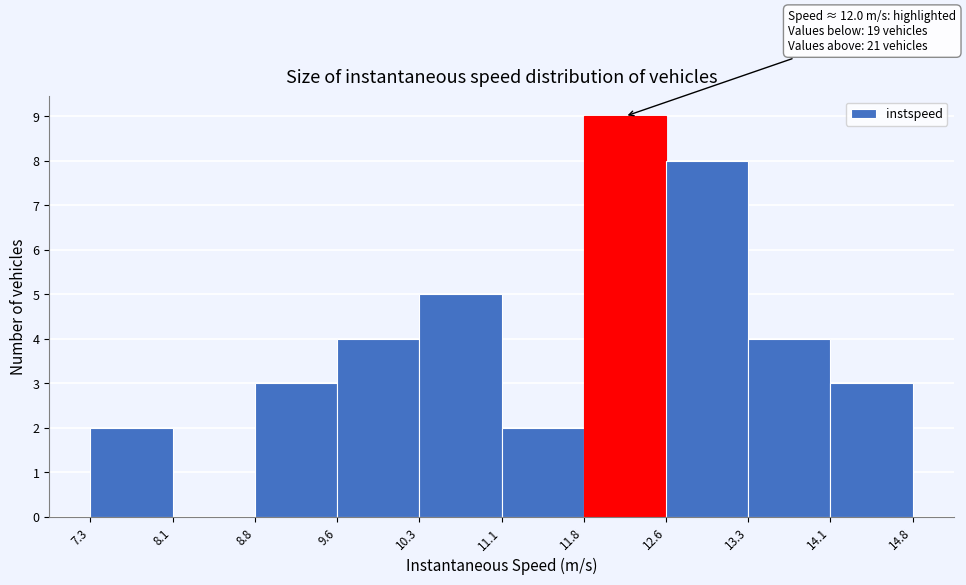

Which range on the x-axis has the tallest bar?

11.8 to 12.6